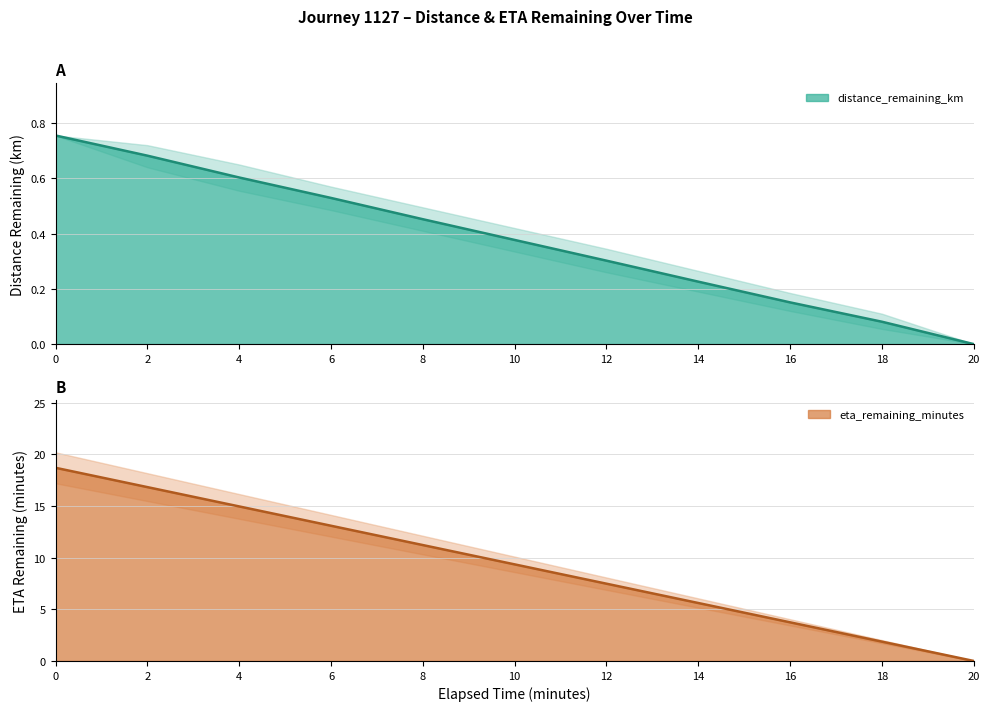

What is the maximum value for eta_remaining_minutes?

18.7